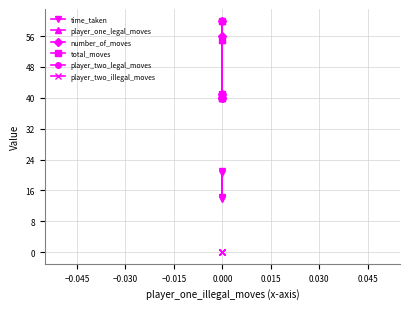

Rank the series at 0.000 from highest to lowest value.

player_one_legal_moves, number_of_moves, total_moves, player_two_legal_moves, time_taken, player_two_illegal_moves